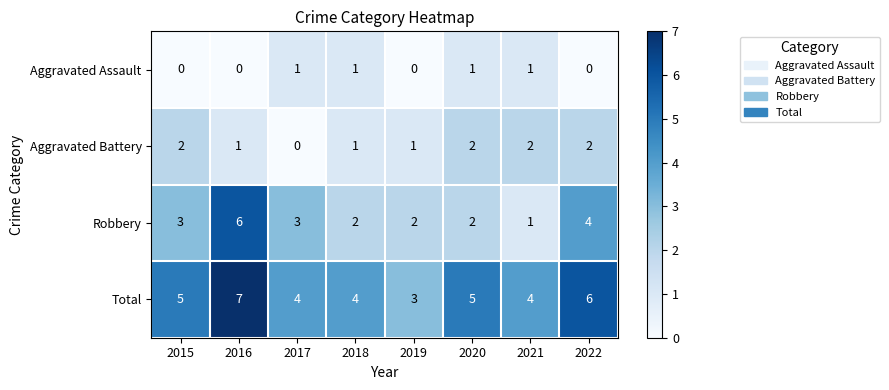

What is the total value across all series at 2018?

8